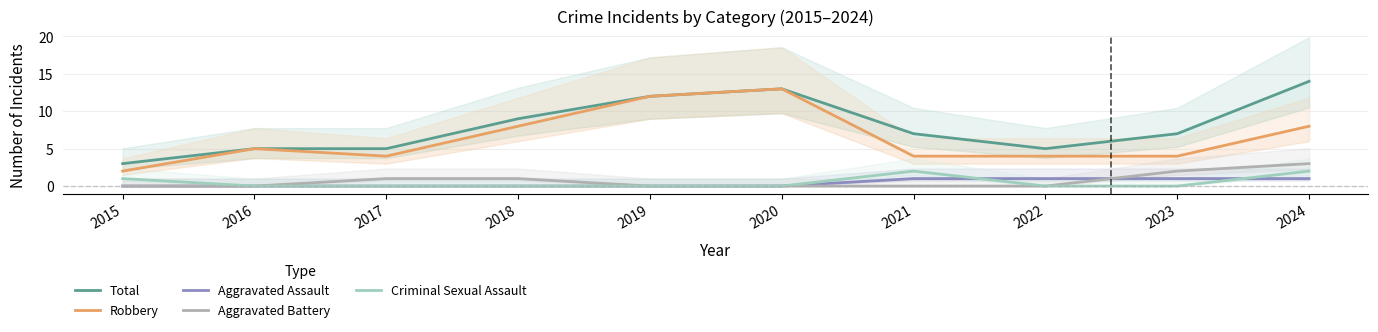

What are all the series names shown in the legend?

Total, Robbery, Aggravated Assault, Aggravated Battery, Criminal Sexual Assault